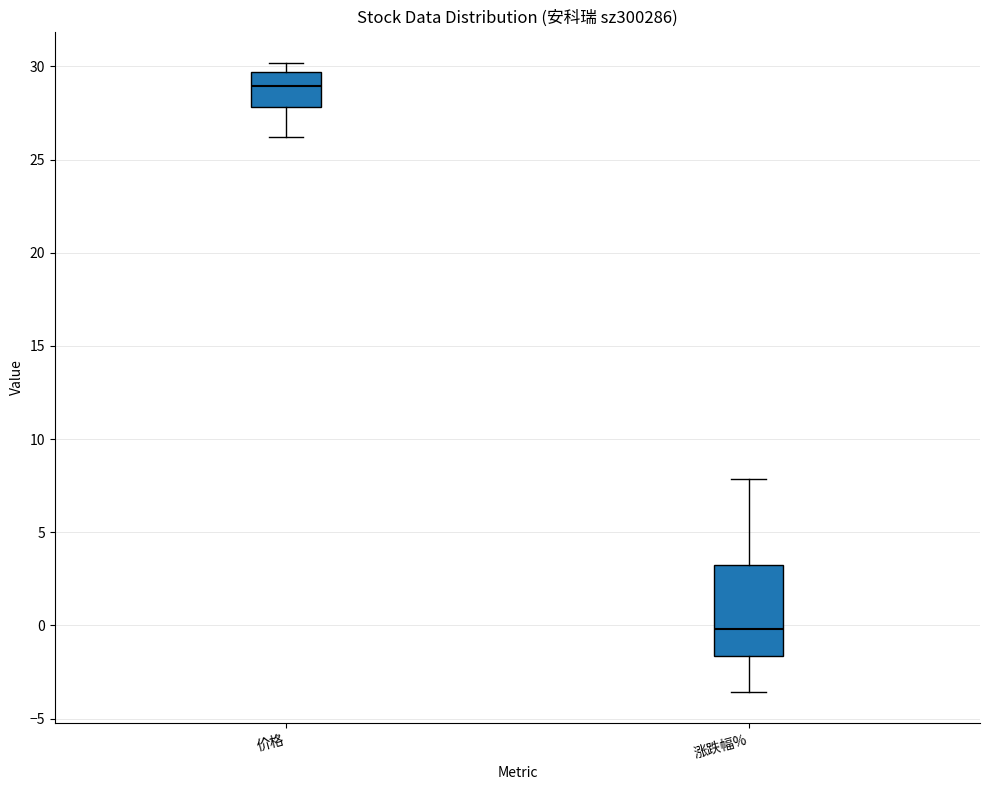

Which box has the highest median line?

价格